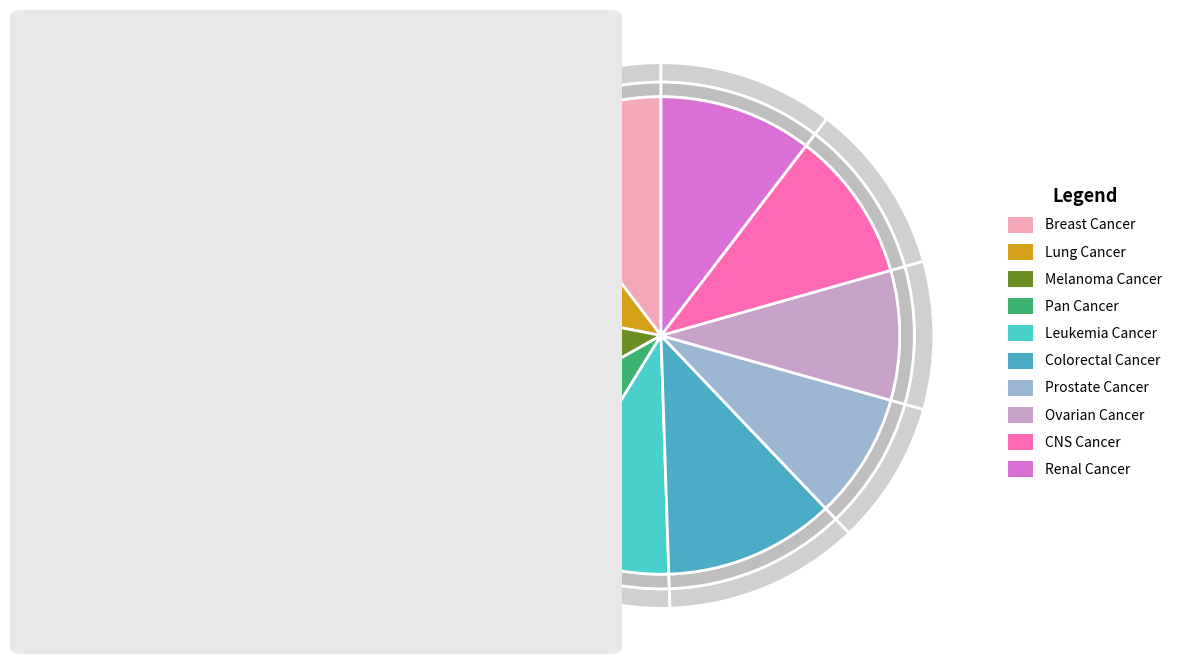

Does Pan Cancer represent more than half of the total?

No